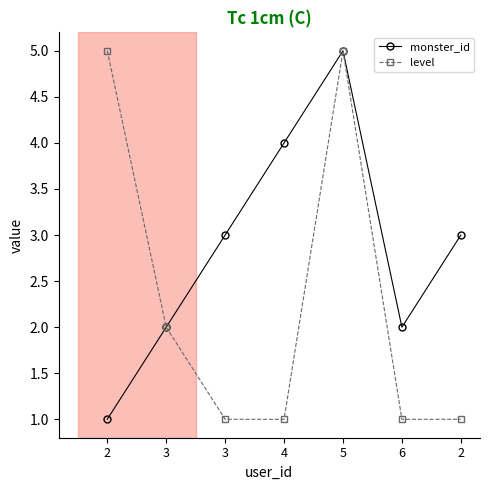

Where is monster_id nearest to the value 3?

3